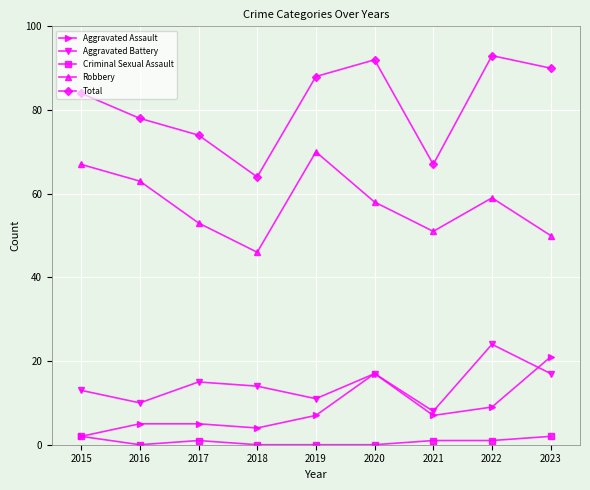

The value of Robbery at 2021 is 51. True or false?

True